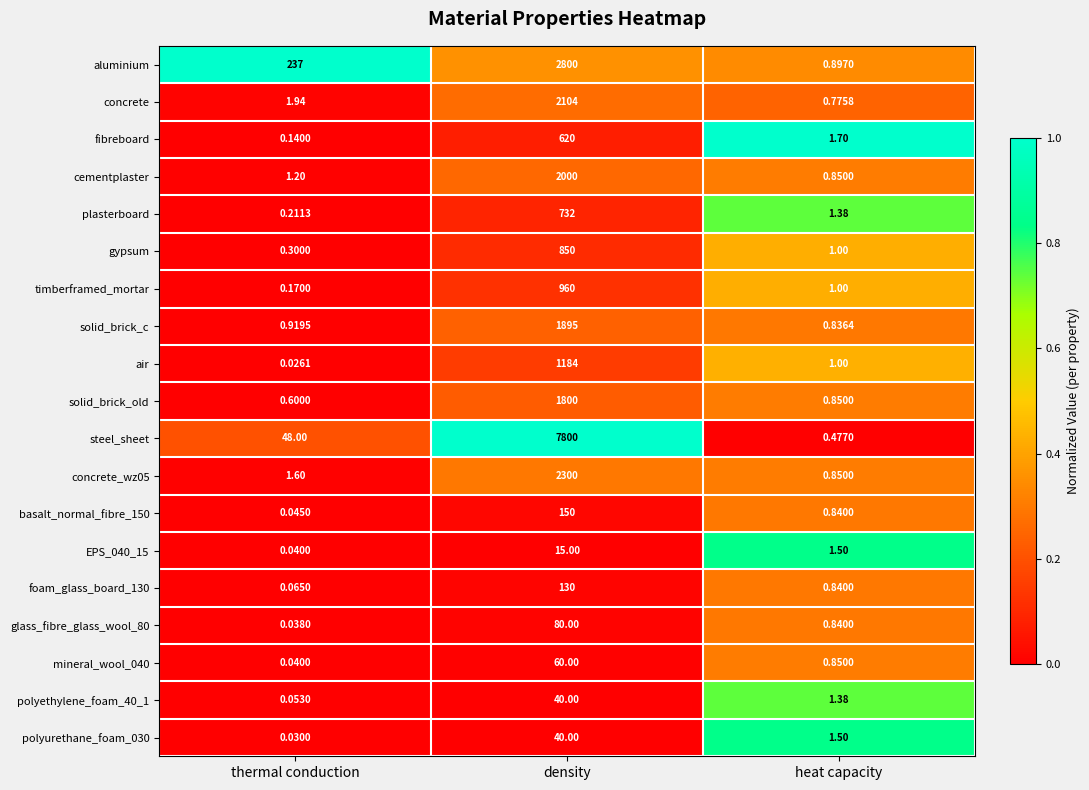

List the labels in order of mineral_wool_040 value, smallest first.

thermal conduction, heat capacity, density